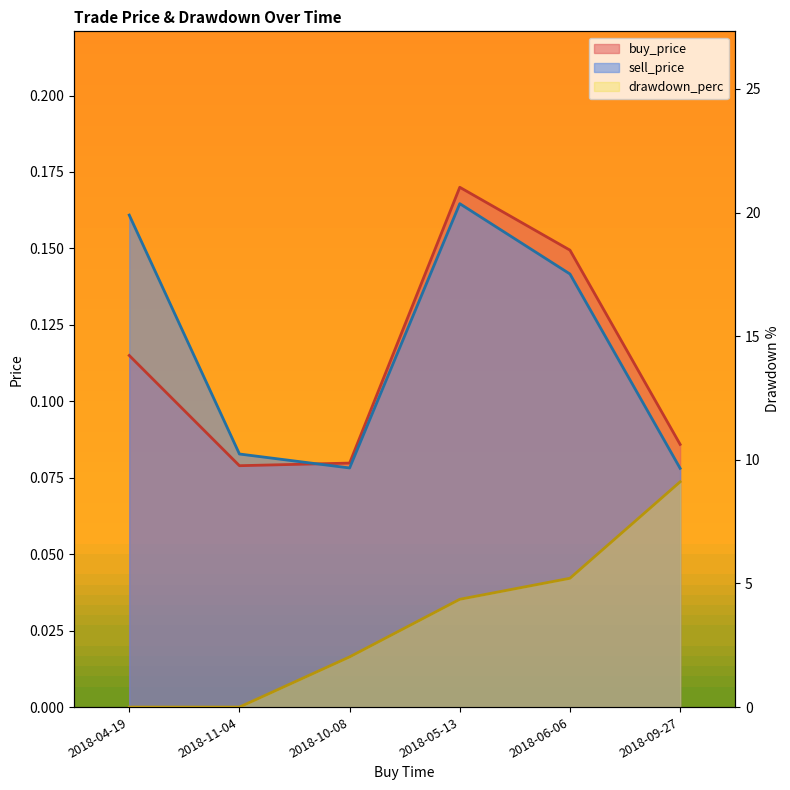

What are all the series names shown in the legend?

buy_price, sell_price, drawdown_perc